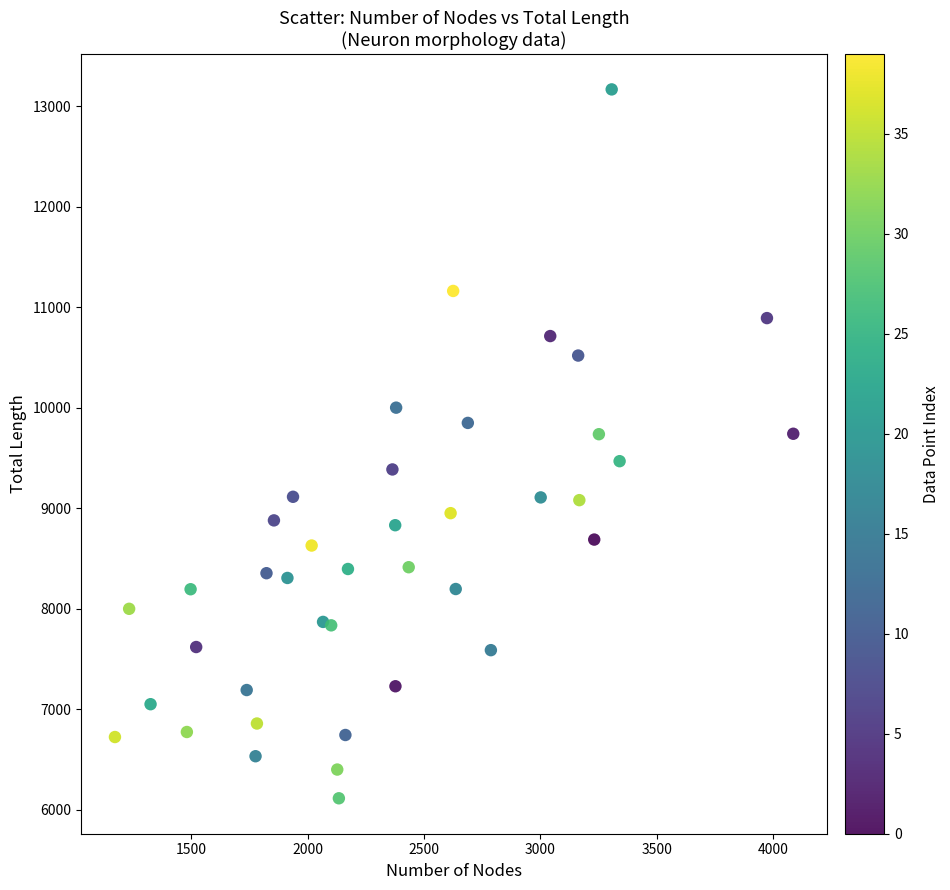

What is the range of X values (max minus min)?

2914.0